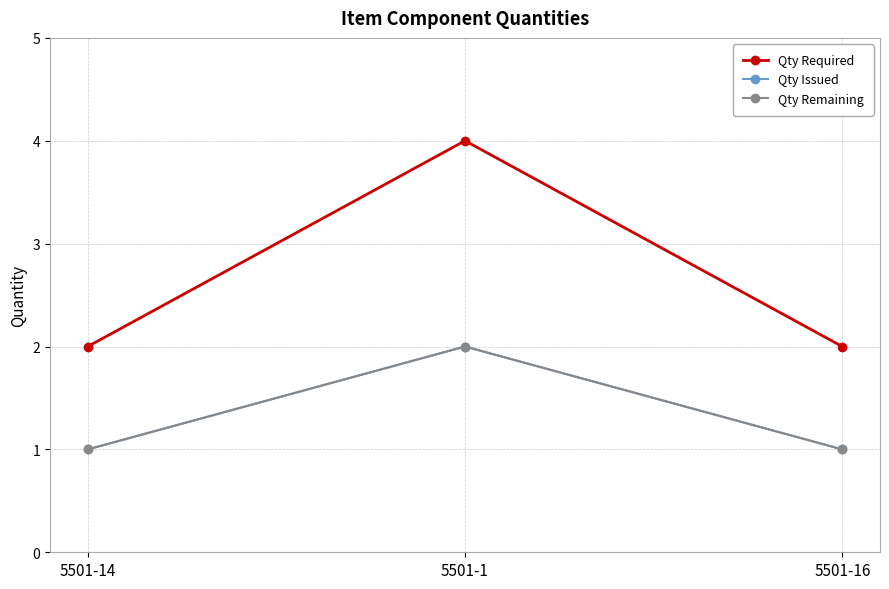

Reading right to left, transcribe all the data shown in this chart.

Qty Required: 2	4	2
Qty Issued: 1	2	1
Qty Remaining: 1	2	1